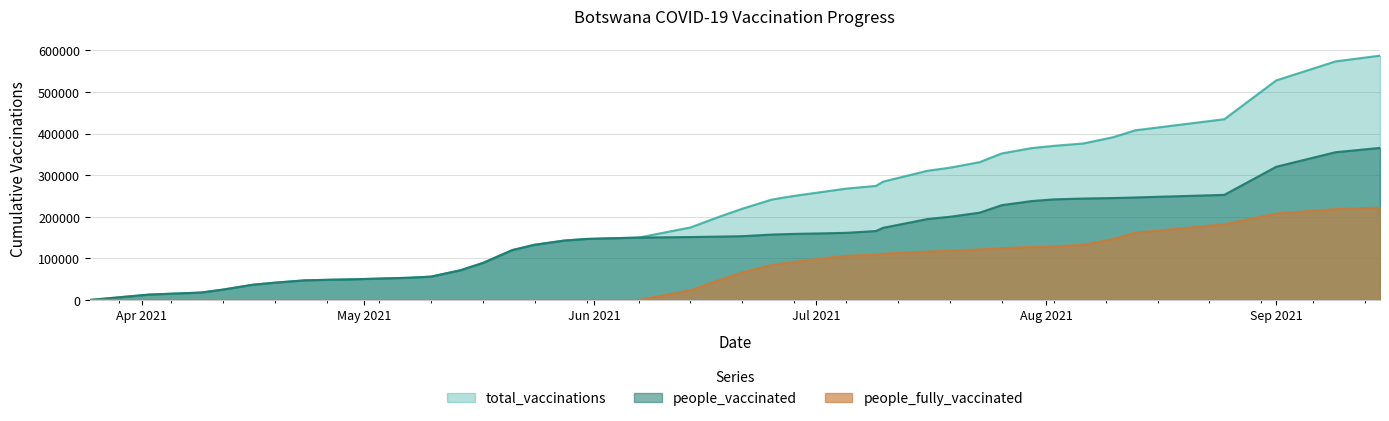

What is the greatest value displayed?

587595